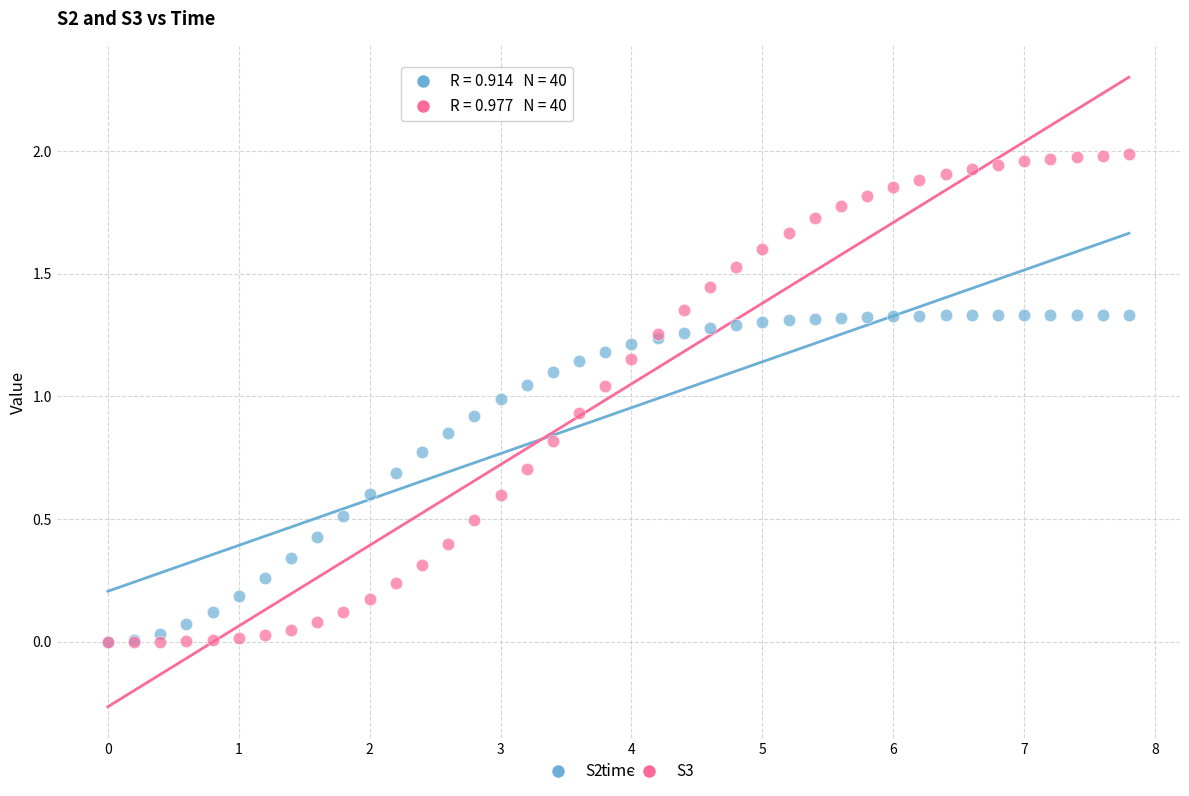

Which series has the widest spread of Y values?

S3